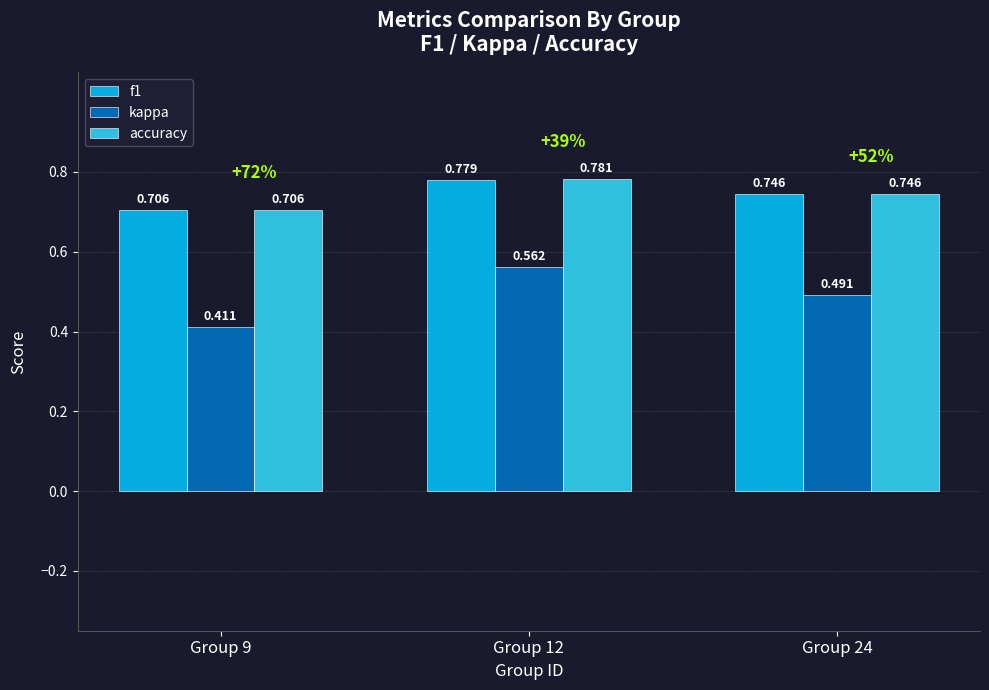

Which series has the largest total across all categories?

accuracy